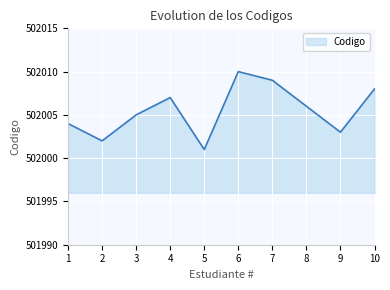

Does the chart have visible grid lines?

Yes